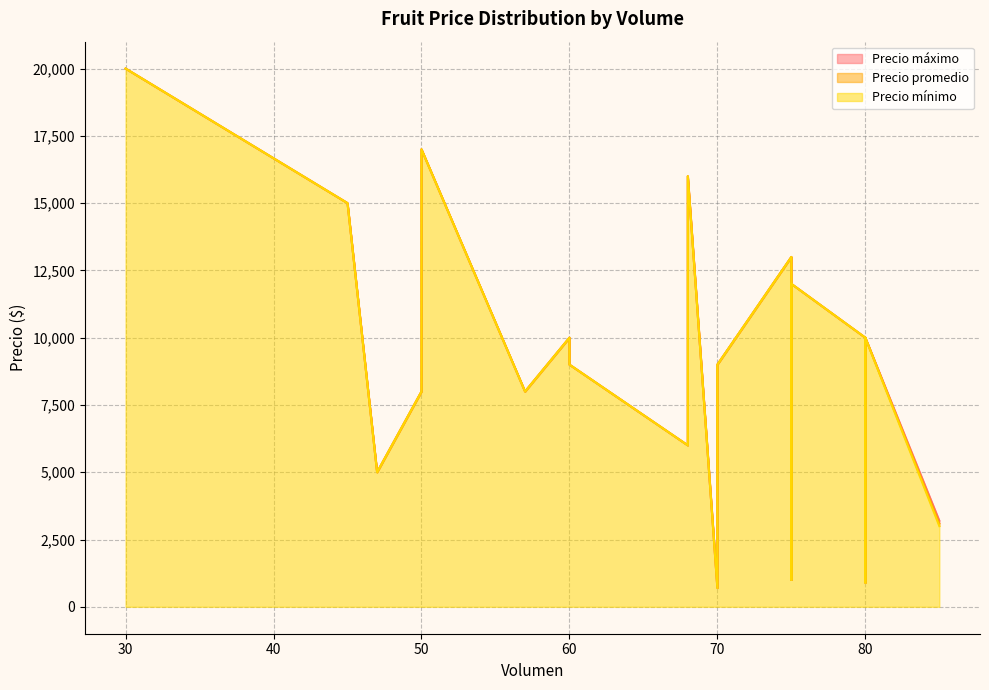

Is it true that Precio mínimo equals 6000 at 68?

True